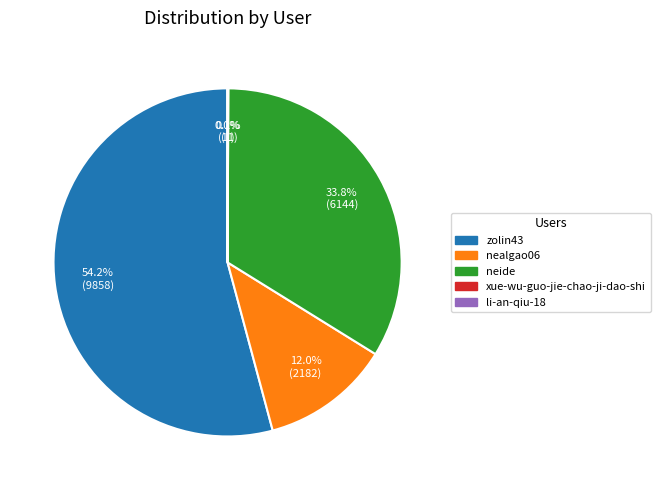

Approximately how many times larger is the value at zolin43 compared to nealgao06?

4.5